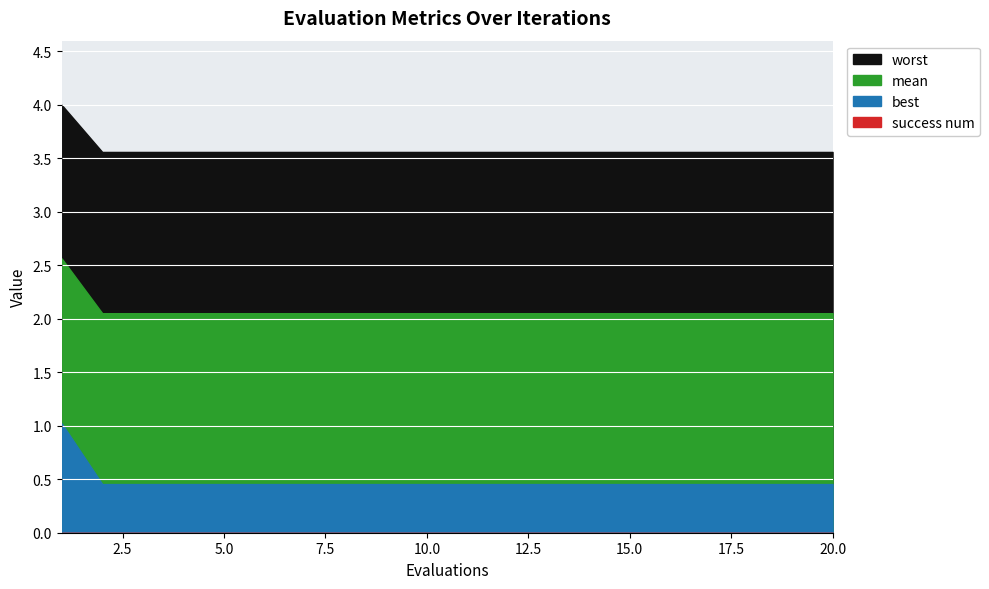

At 19, list the series in order from smallest to largest.

success num, best, mean, worst